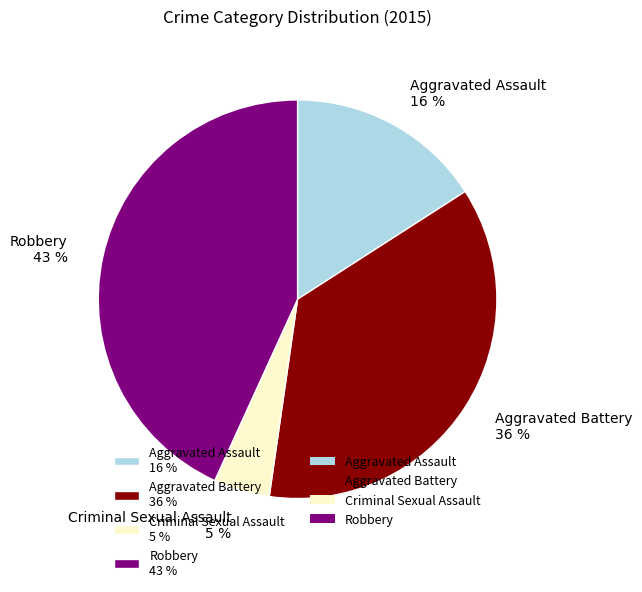

To the nearest percent, what portion does Criminal Sexual Assault represent?

5%